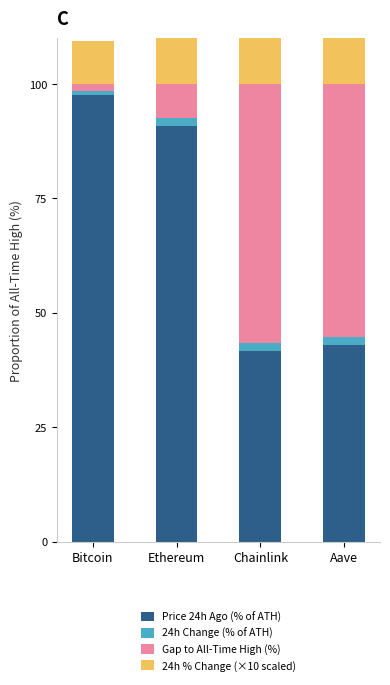

How many data points in Price 24h Ago (% of ATH) are less than 90?

2